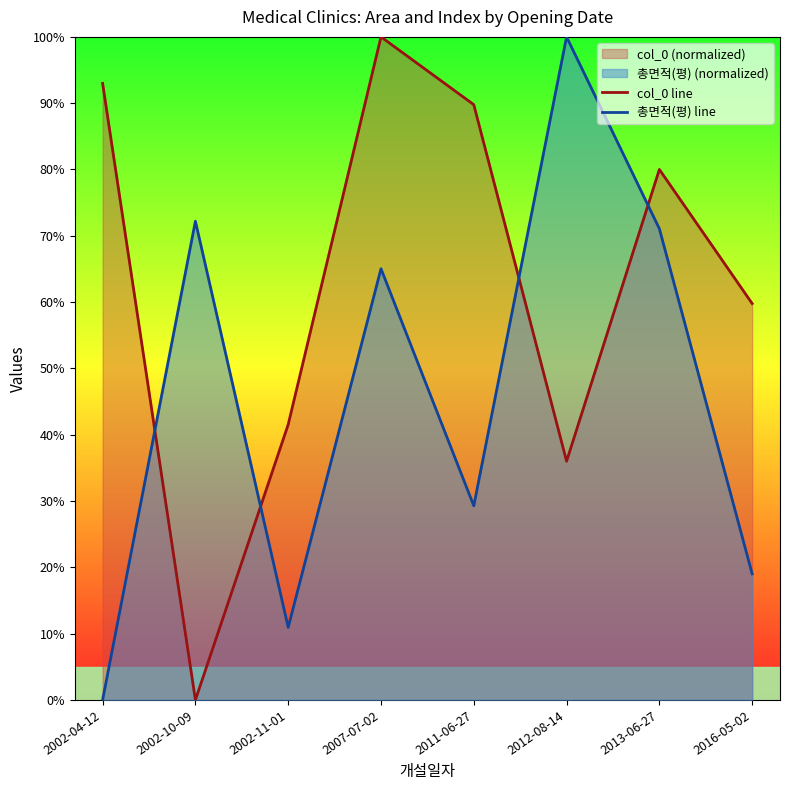

Where is the first local minimum for 총면적(평) line?

2002-11-01